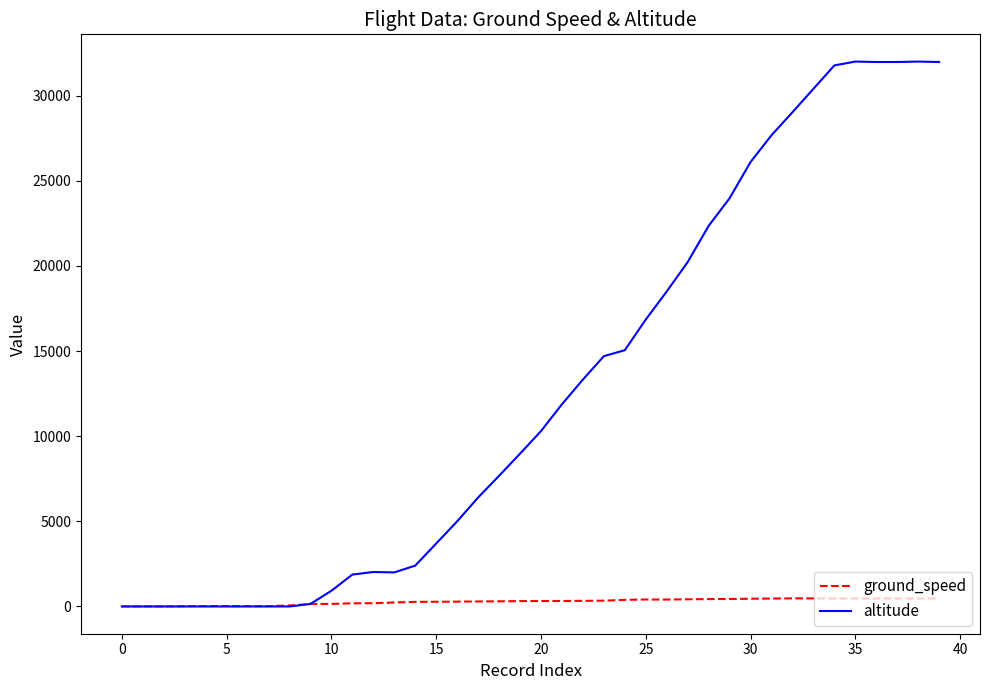

List the series in order of their overall mean, highest first.

altitude, ground_speed